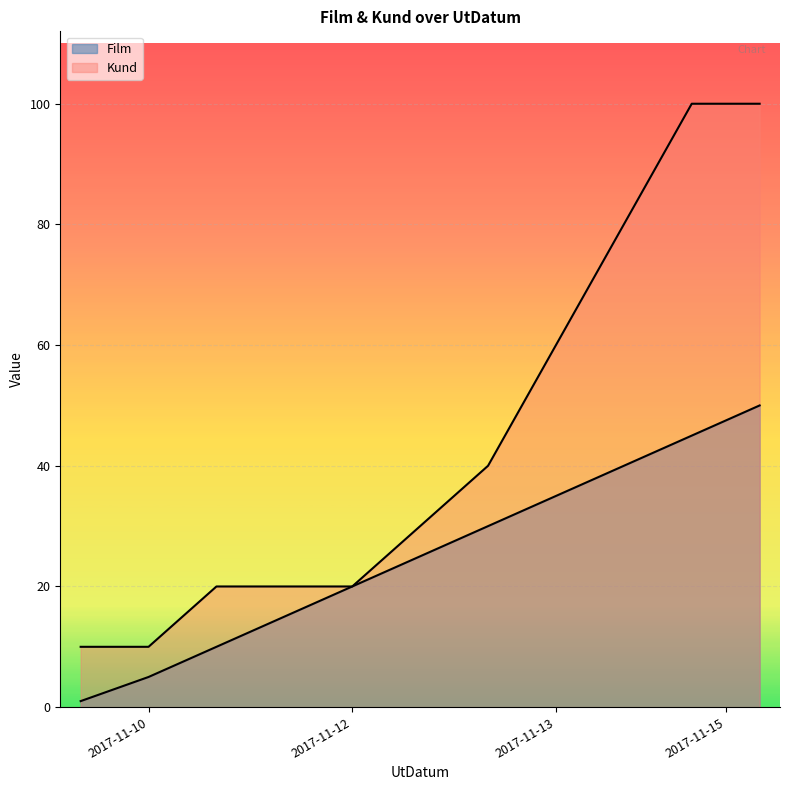

What is the maximum value for Kund?

100